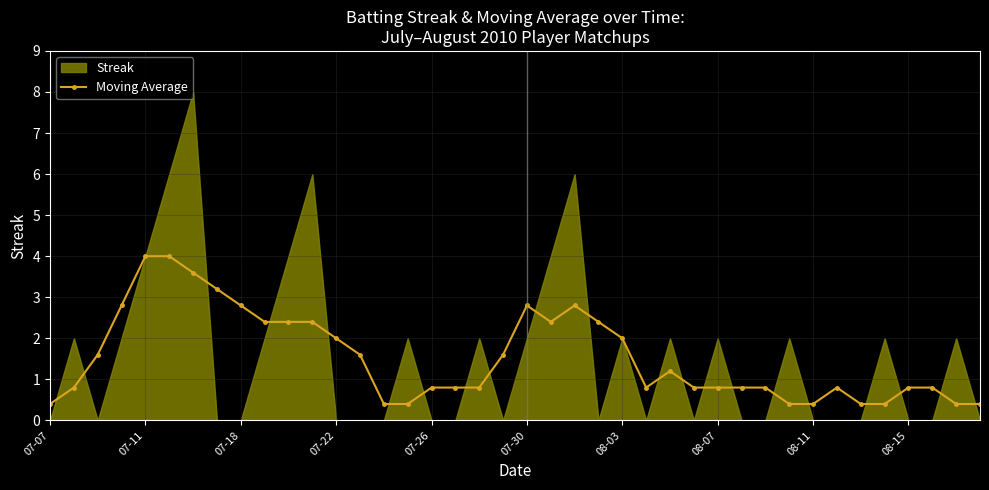

What is the maximum value for Moving Average?

4.0